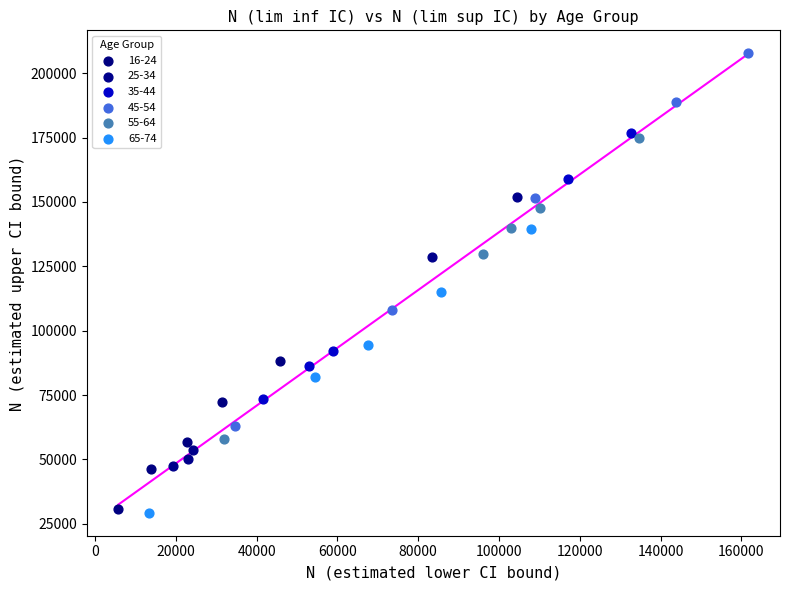

Which series has the largest Y range (max minus min)?

45-54